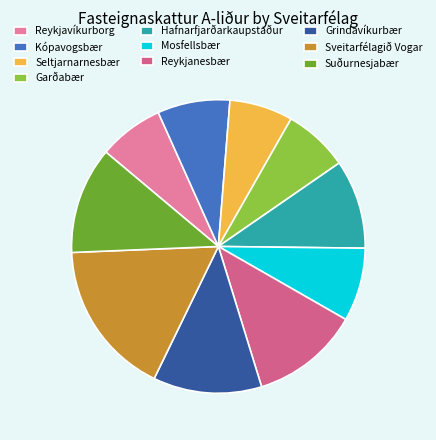

What is the largest slice in the pie chart?

Sveitarfélagið Vogar